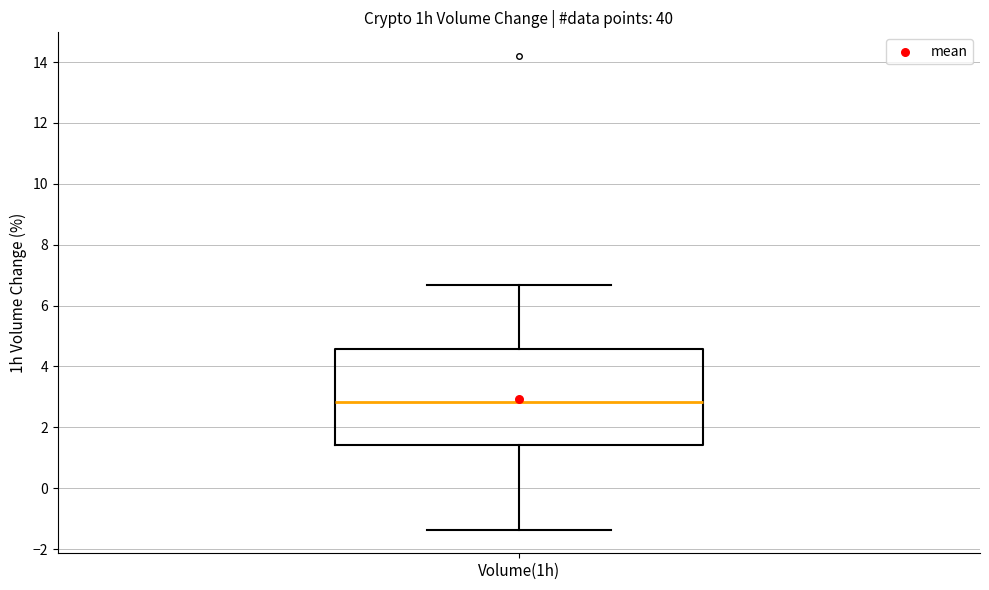

Read this box plot against the y-axis: the position of the median line, the range covered by the box, and the ends of both whiskers. The values are not printed on the chart, so give them approximately, as read against the axis.

median 2.8, box 1.4 to 4.6, whiskers -1.4 to 6.6